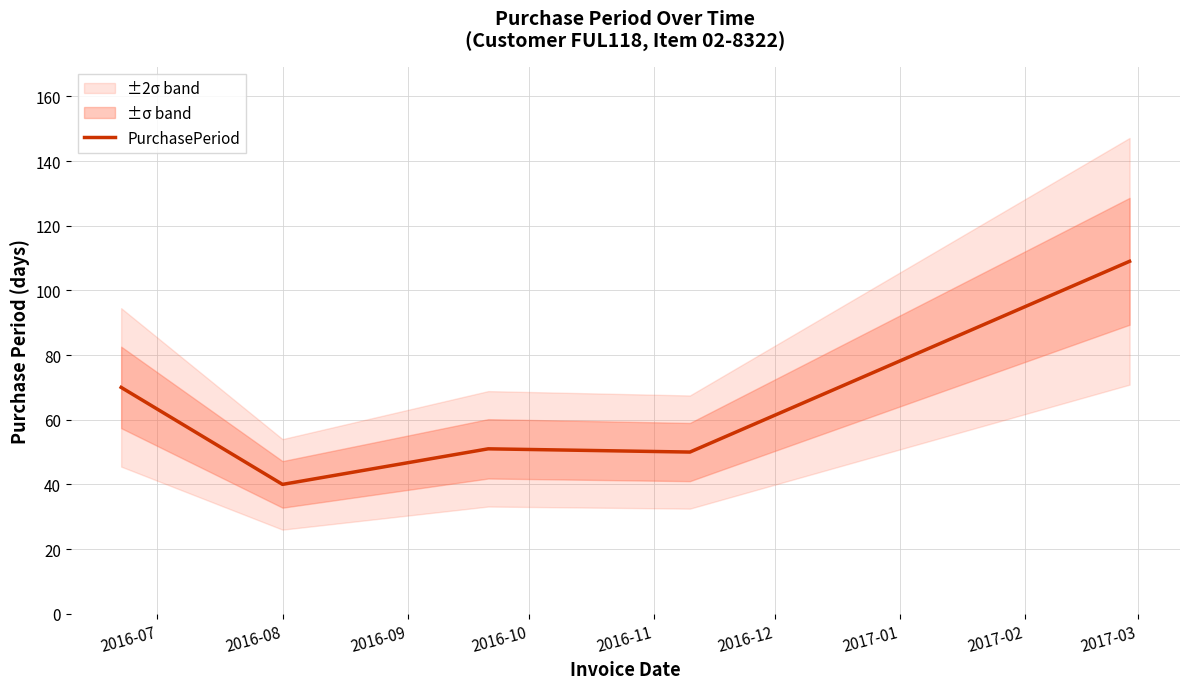

What is the greatest value displayed?

109